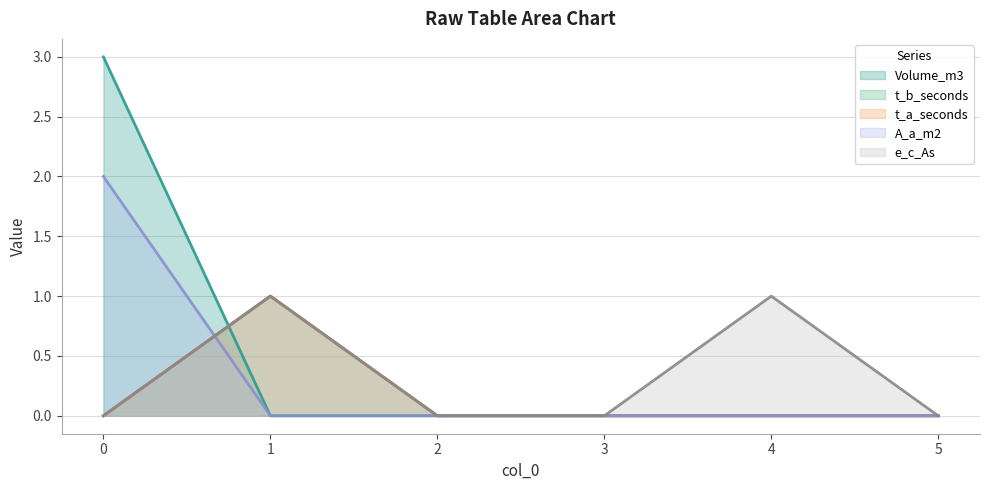

Reading left to right, transcribe all the data shown in this chart.

Volume_m3: 3	0	0	0	0	0
t_b_seconds: 0	1	0	0	0	0
t_a_seconds: 0	1	0	0	0	0
A_a_m2: 2	0	0	0	0	0
e_c_As: 0	1	0	0	1	0